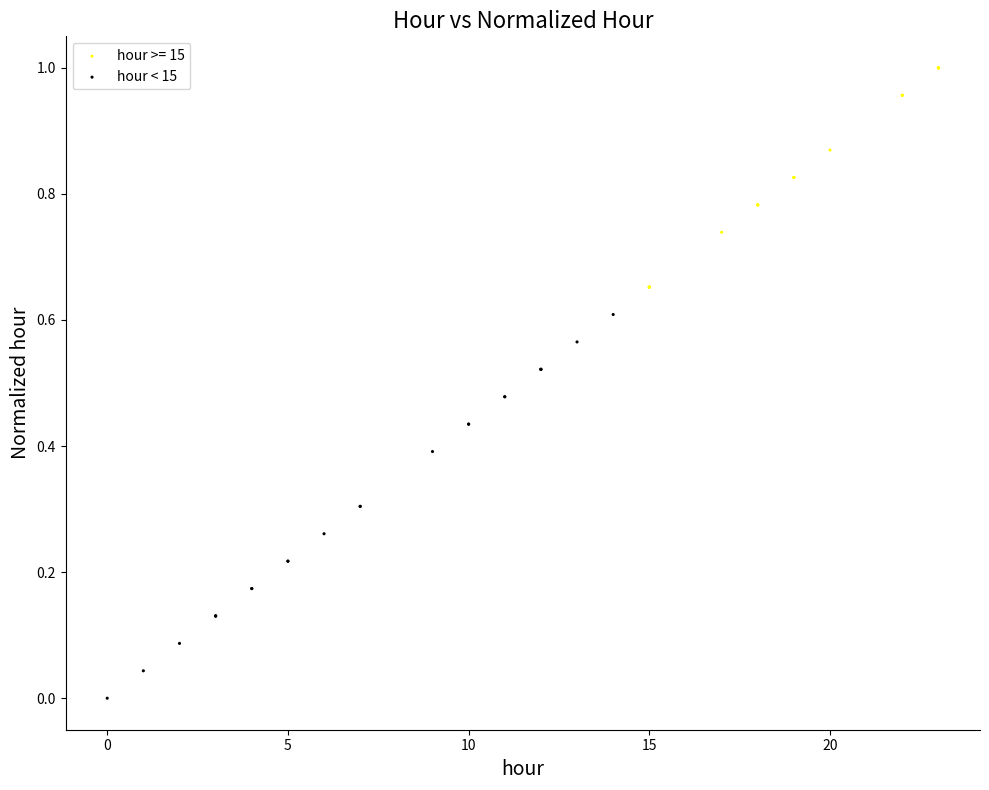

Which series contains the lowest Y value?

hour < 15